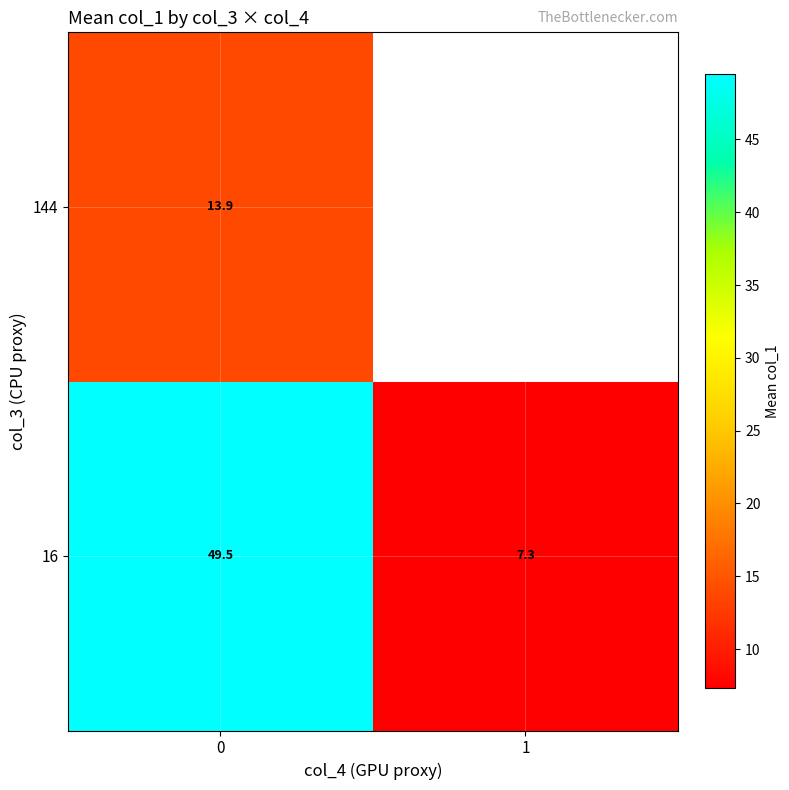

The row_1 series shows 13.9 at 0. True or false?

True